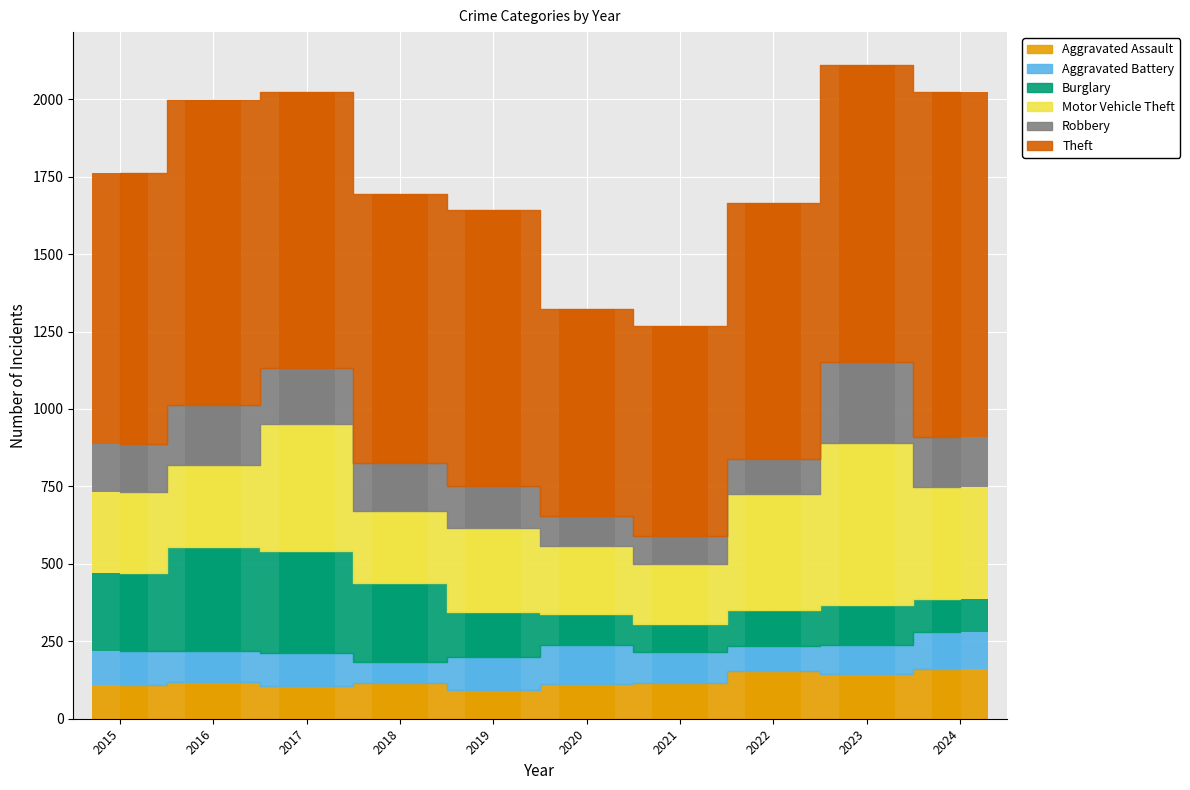

Which category has the highest value across all series?

2024